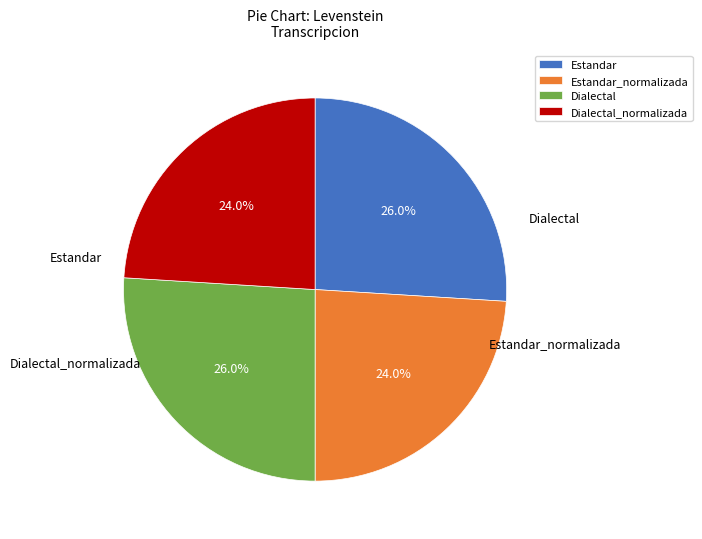

What is the total percentage of Estandar_normalizada and Dialectal?

50.0%